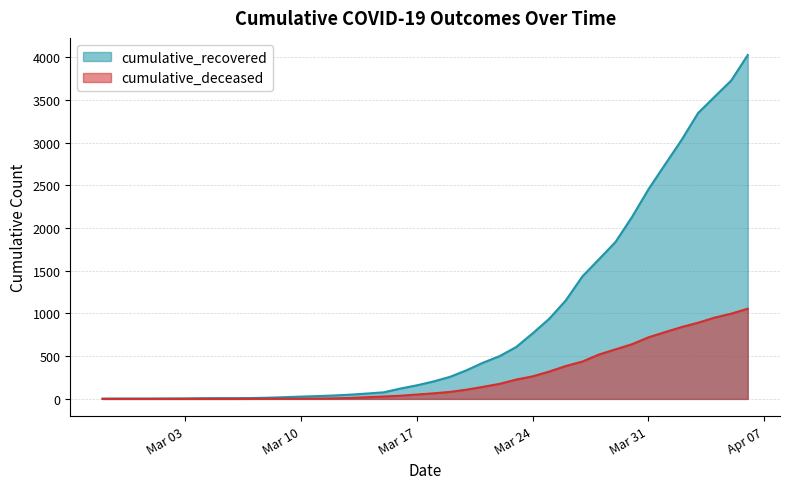

True or false: cumulative_recovered and cumulative_deceased cross at least once.

False